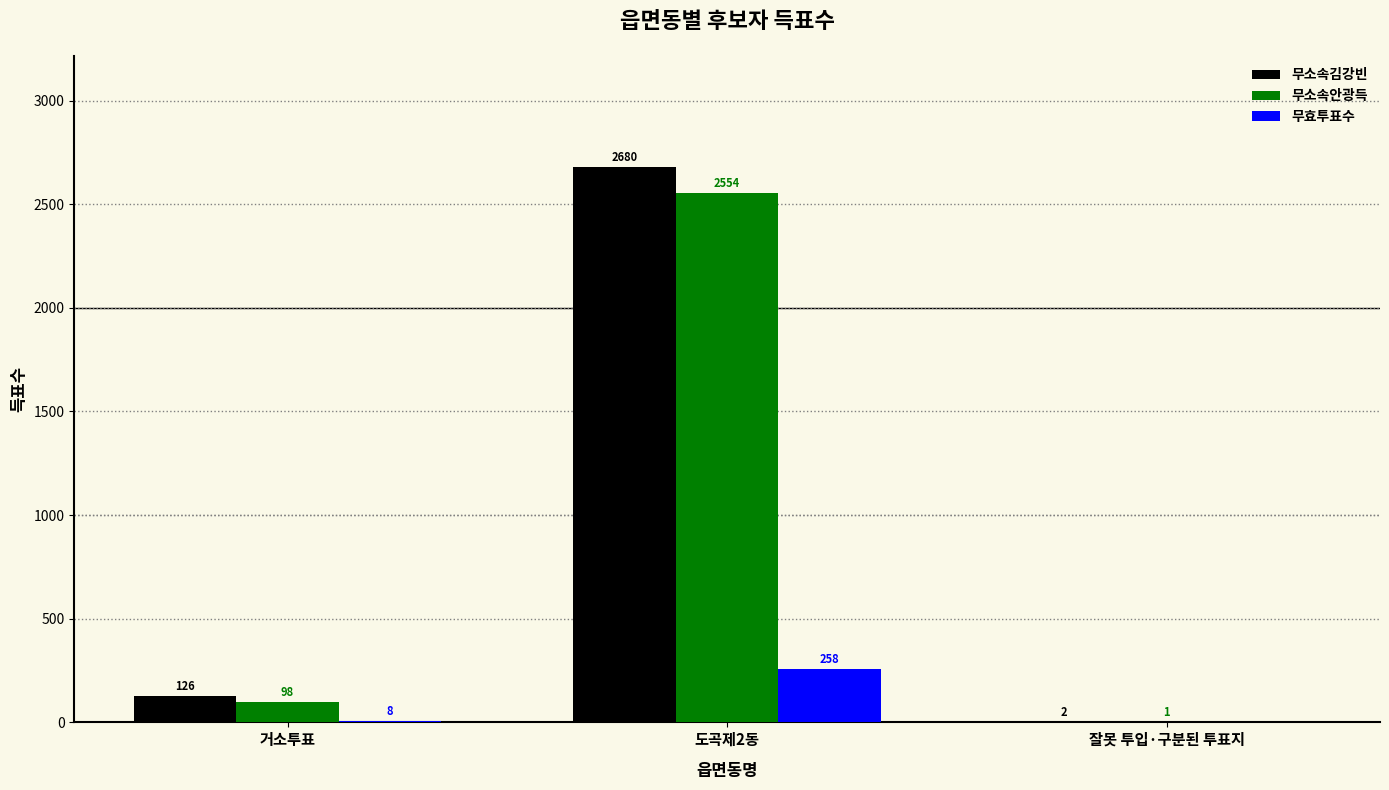

At which label does 무소속김강빈 reach its peak?

도곡제2동